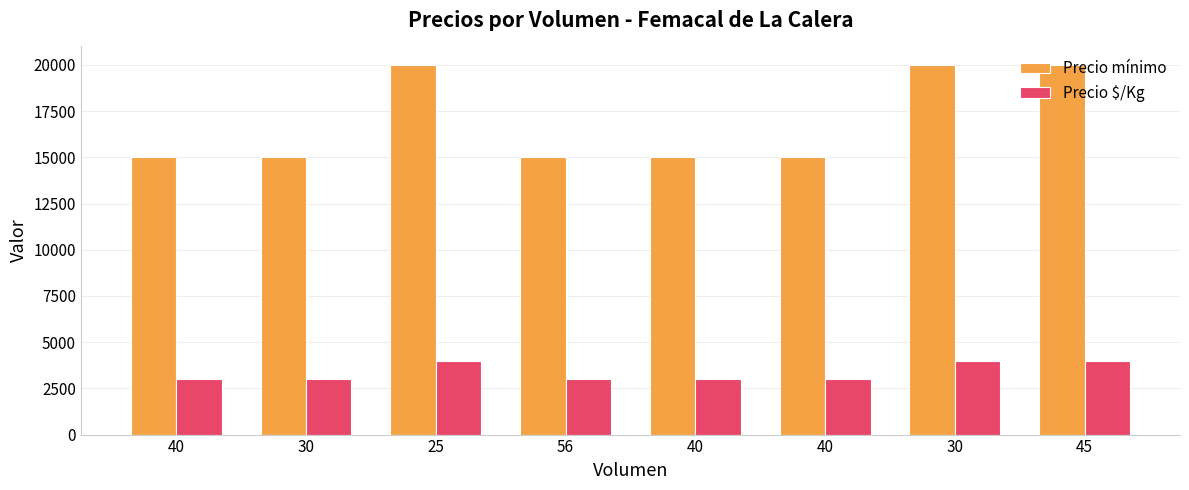

What is the difference between the highest and lowest values at 30?

12000